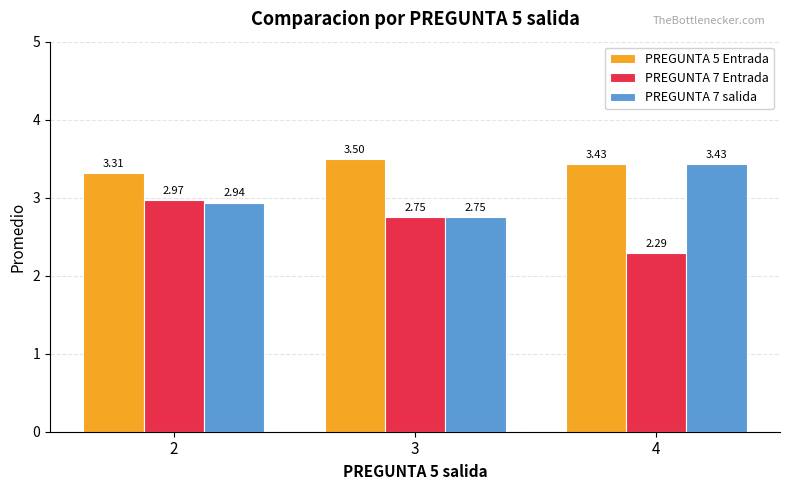

Is the value of PREGUNTA 7 Entrada at 2 greater than the value of PREGUNTA 5 Entrada at 4?

No